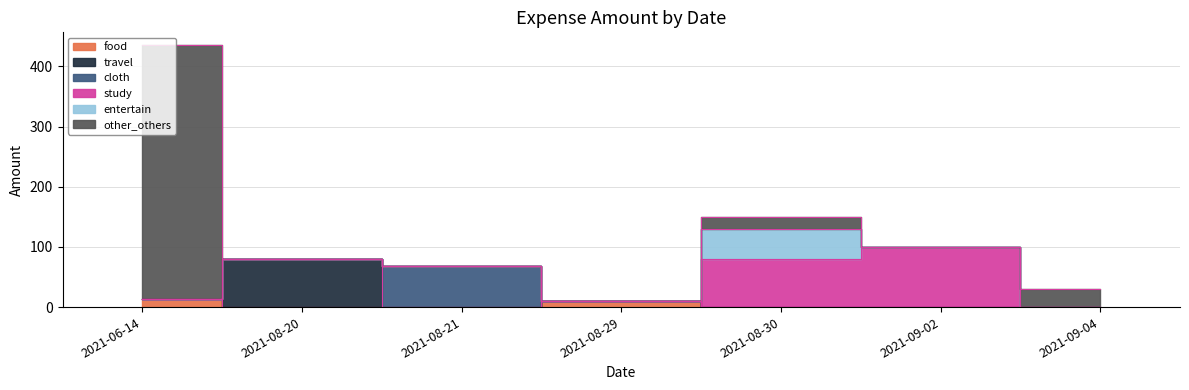

Between 2021-06-14 and 2021-09-04, which series saw the biggest shift?

other_others